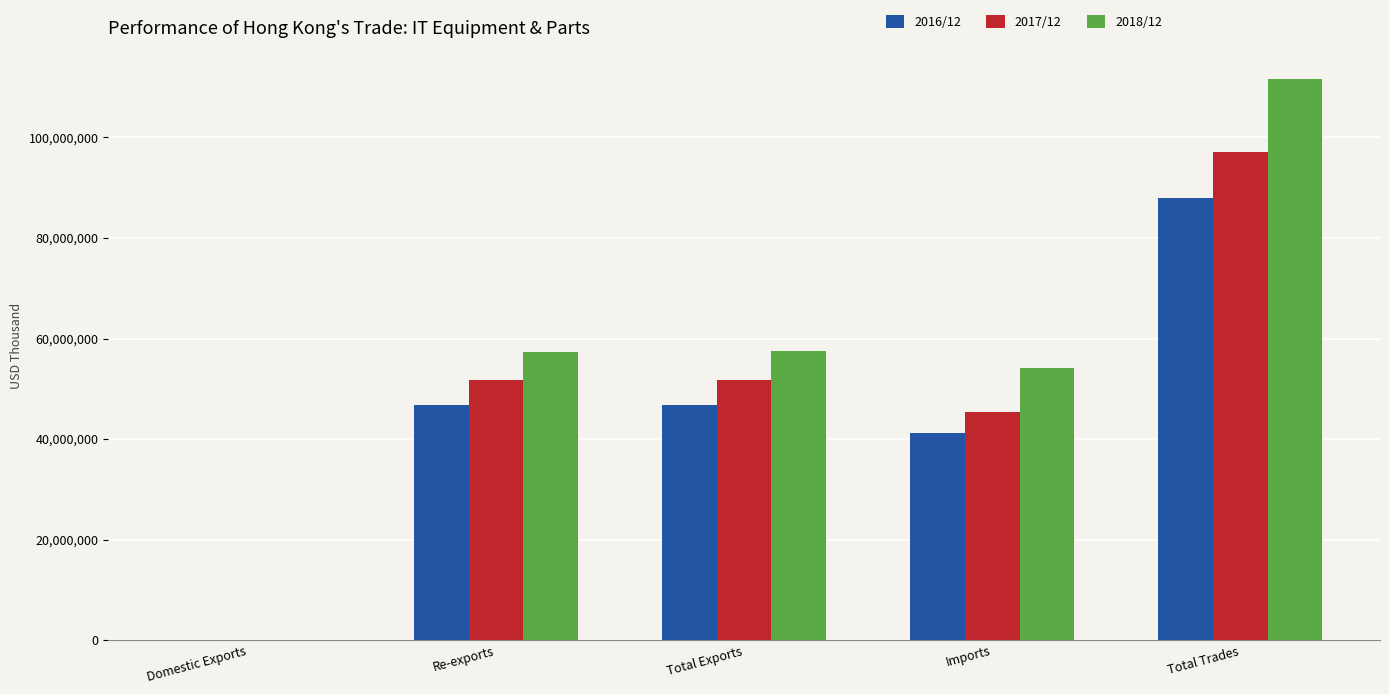

Which series has the largest total across all categories?

2018/12